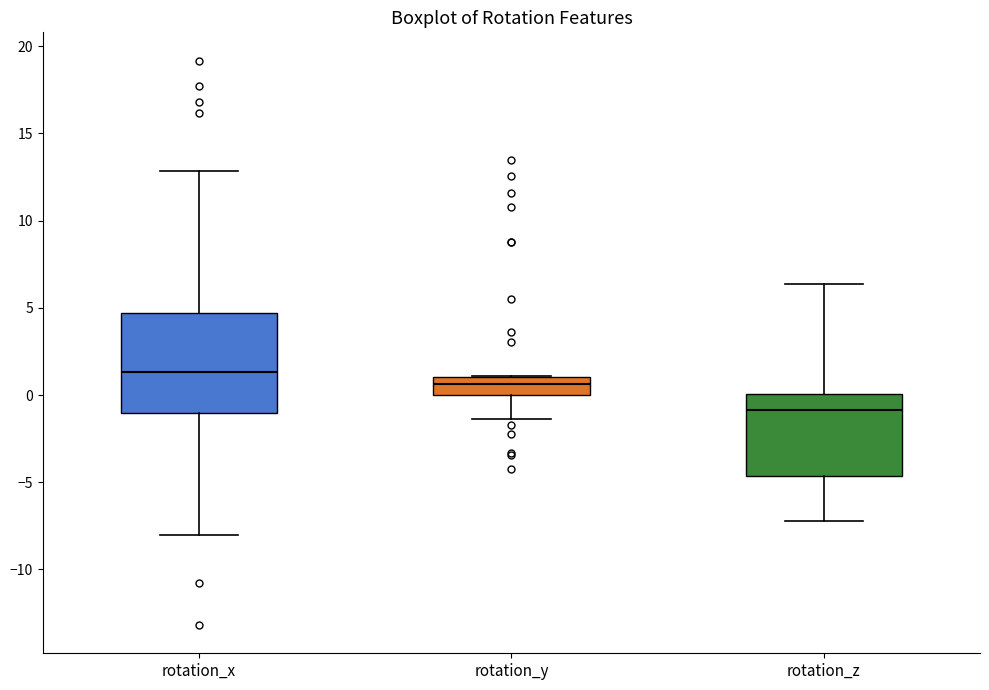

Comparing the boxes themselves (not the whiskers), which one is the tallest?

rotation_x